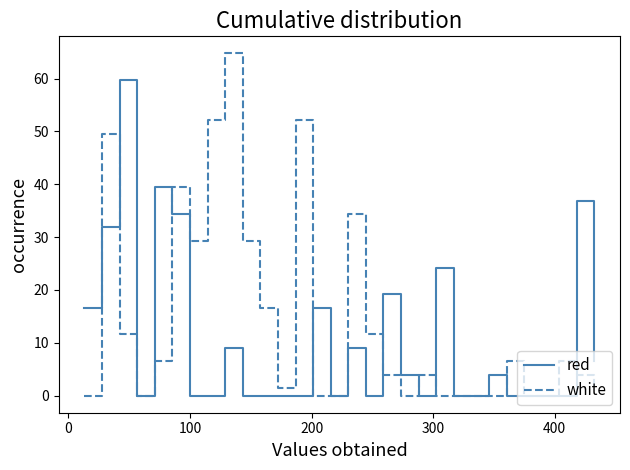

What is the greatest value displayed?

64.7